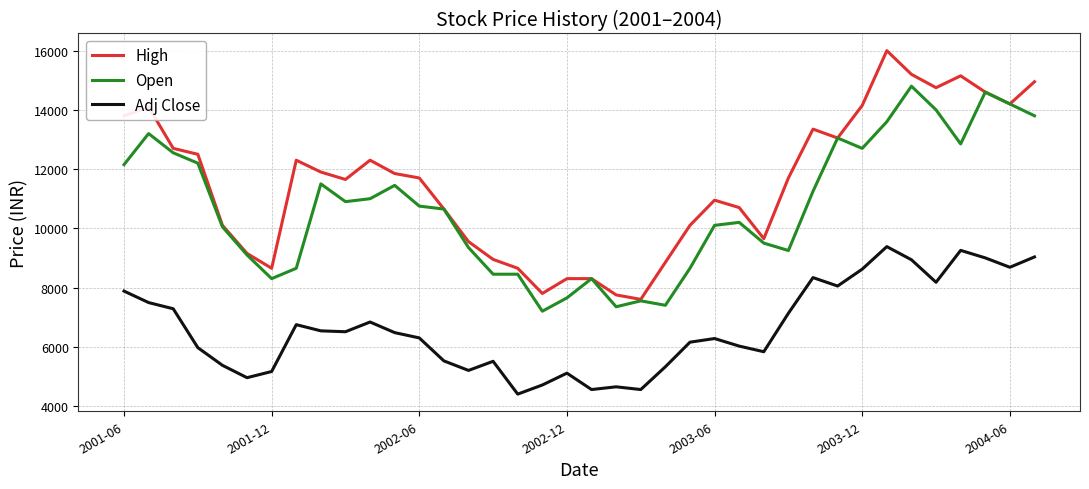

True or false: High and Adj Close cross at least once.

False